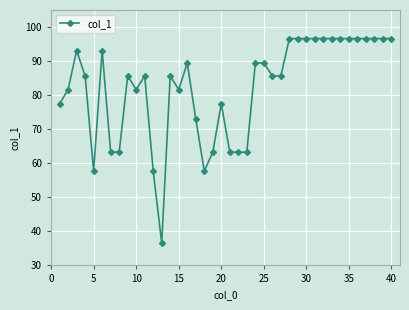

What is the sum of all values?

3286.3